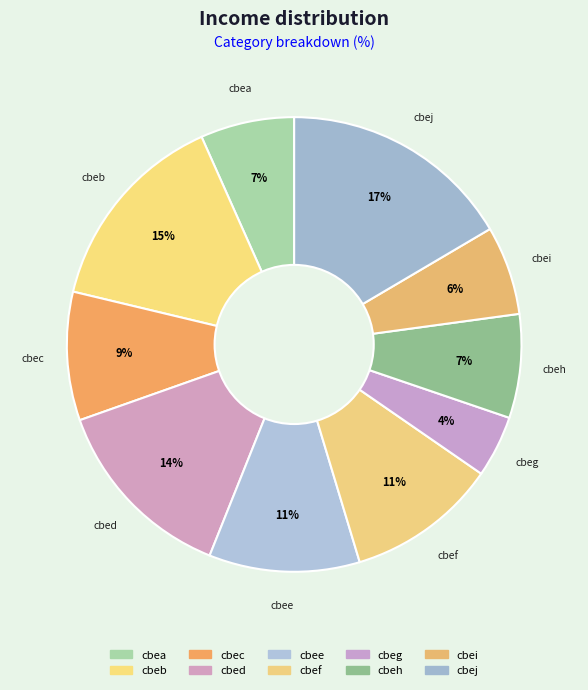

Is it true that cbea is 1% of the pie?

False